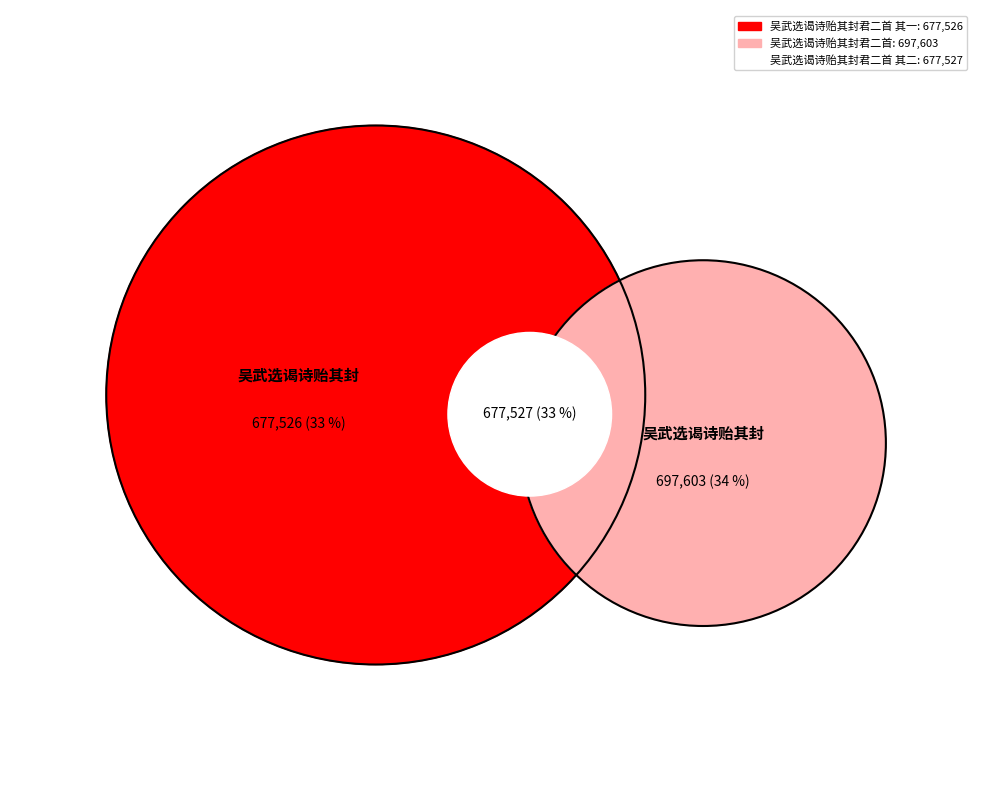

True or false: 吴武选谒诗贻其封君二首 其二 accounts for 41% of the total.

False